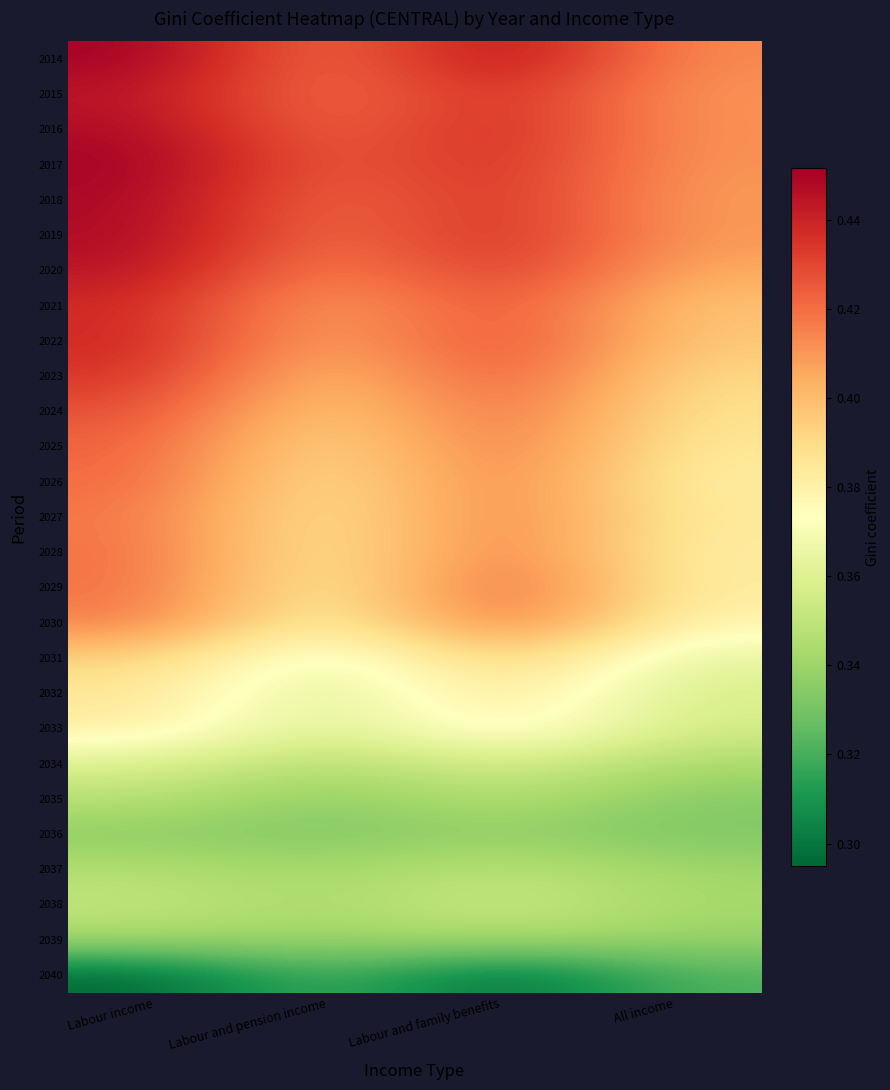

Between Labour income and All income, which is larger?

Labour income